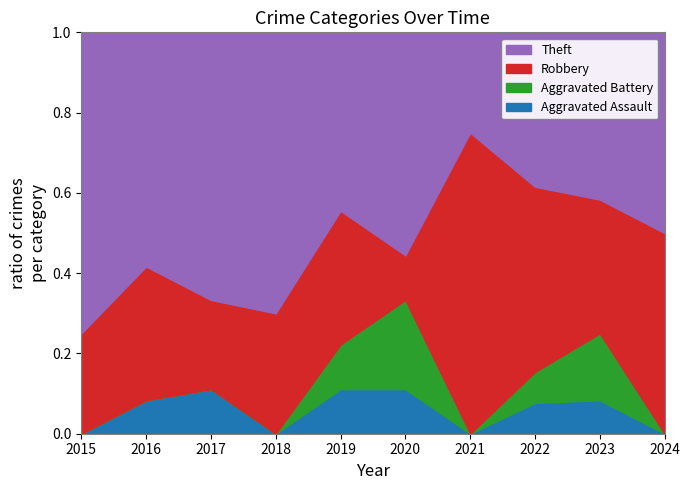

Count the Theft values in the range 4 to 6.

6